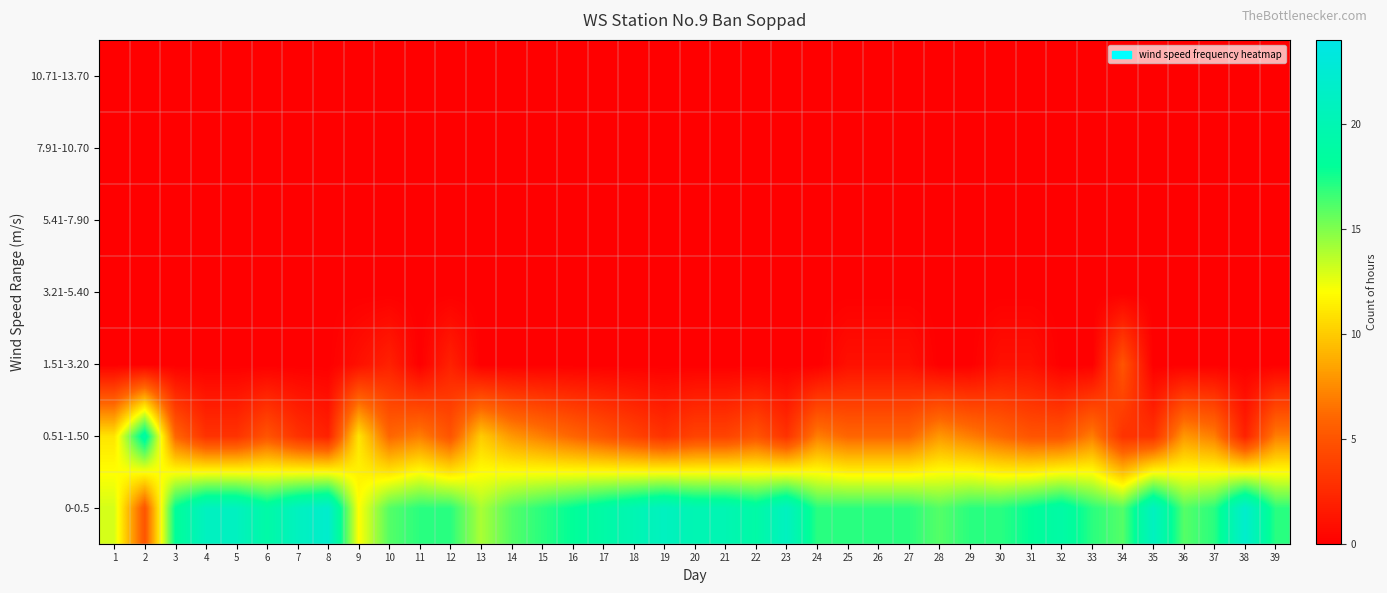

Which series has the largest total across all categories?

0-0.5